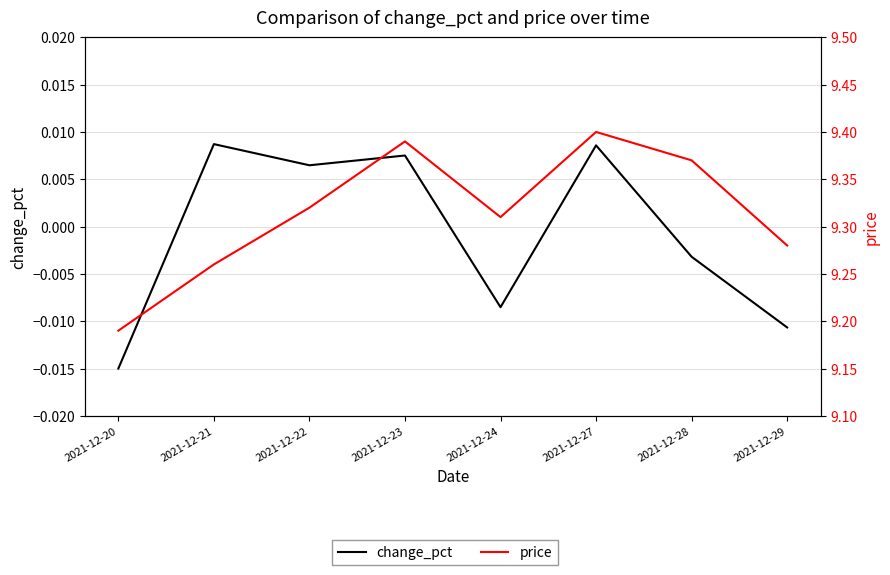

At which category does price reach its first local peak?

2021-12-23